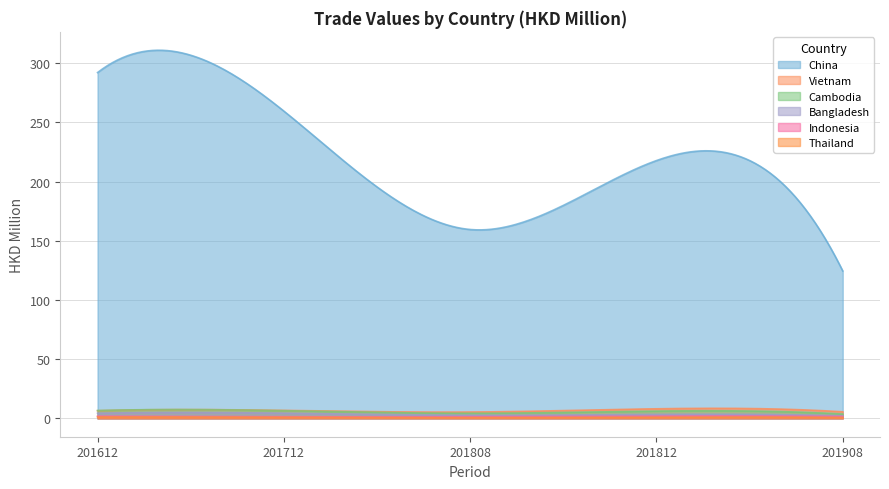

Reading left to right, list all the values displayed in this chart.

China: 292.1	259.5	159.5	217.7	124.5
Vietnam: 6.4	6.7	5.3	8.1	5.5
Cambodia: 6.6	6.5	4.2	6.1	3.6
Bangladesh: 4.3	4.3	2.6	3.3	2.1
Indonesia: 1.9	1.4	1.3	1.9	1.6
Thailand: 1.1	0.9	0.6	1.0	0.7